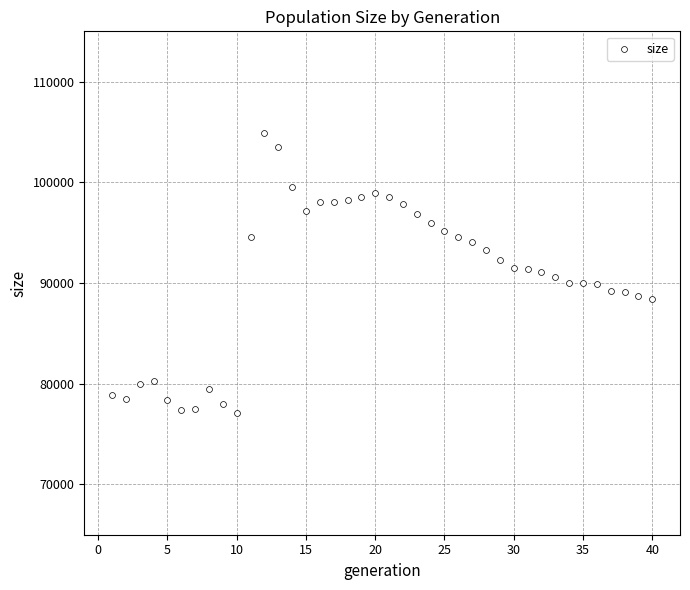

What is the range of Y values (max minus min)?

27807